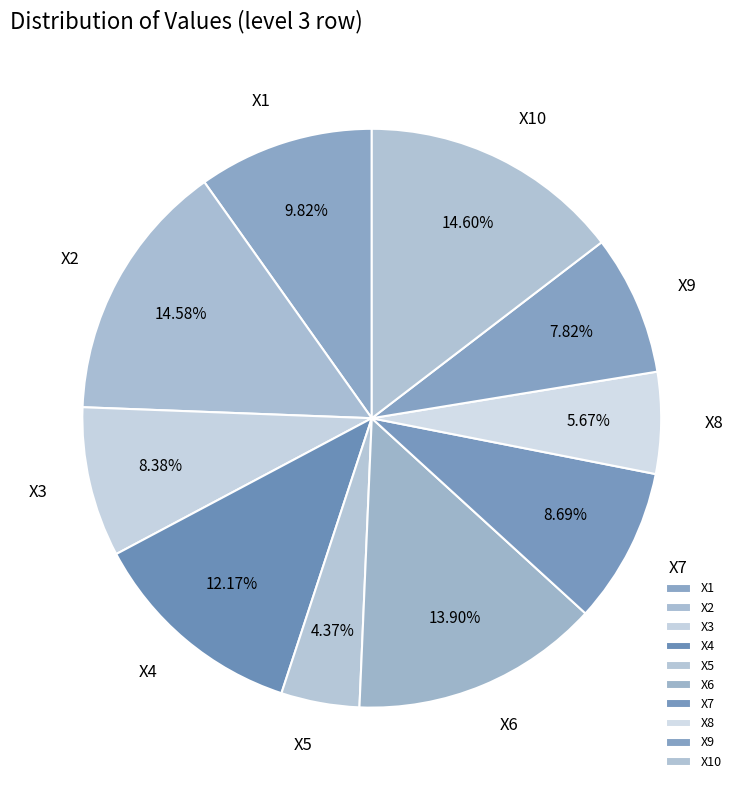

Between X2 and X8, which is larger?

X2